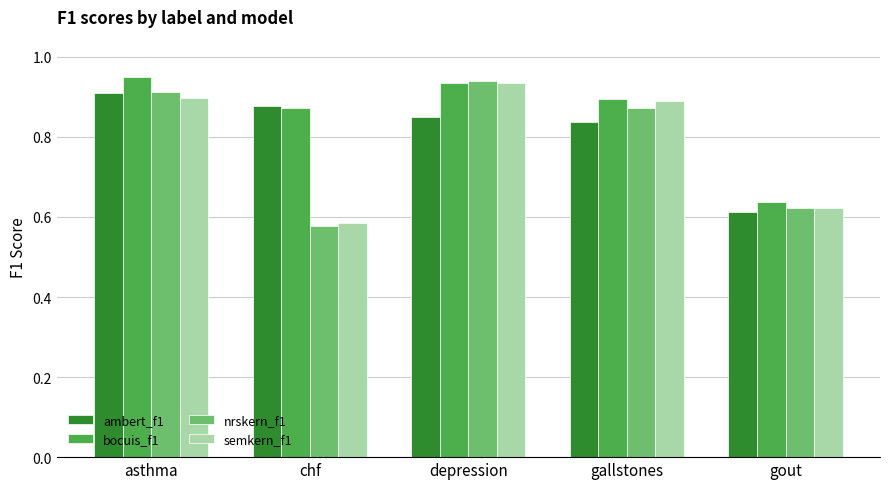

At how many categories does at least one series exceed 0?

5